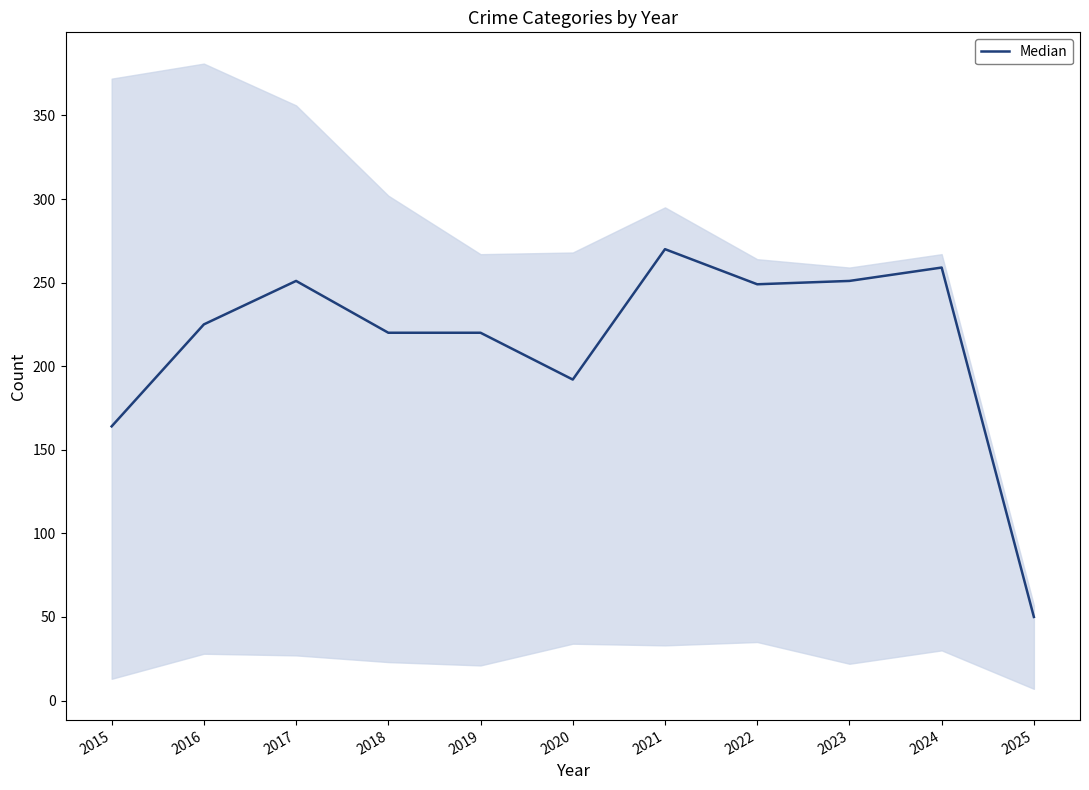

Is it true that the value at 2019 is 220?

True